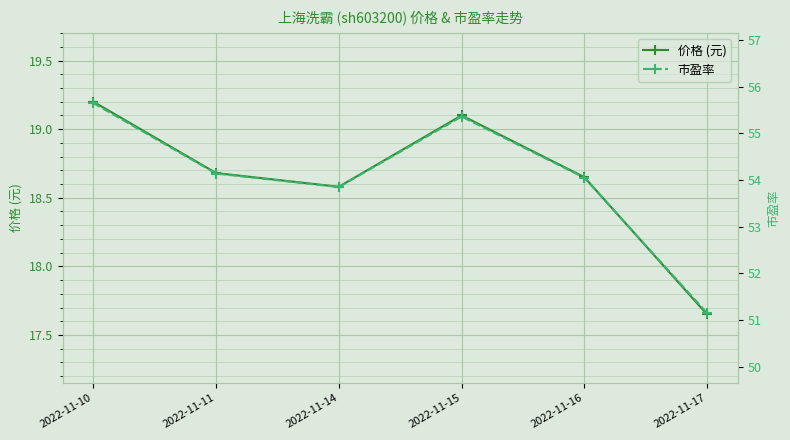

Which label corresponds to the largest value in the chart?

2022-11-10